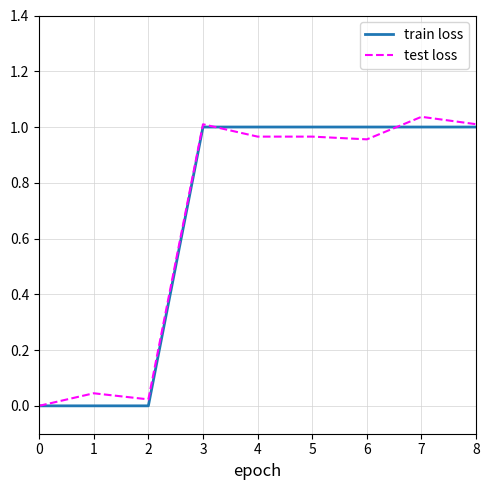

How many values in test loss are above zero?

8